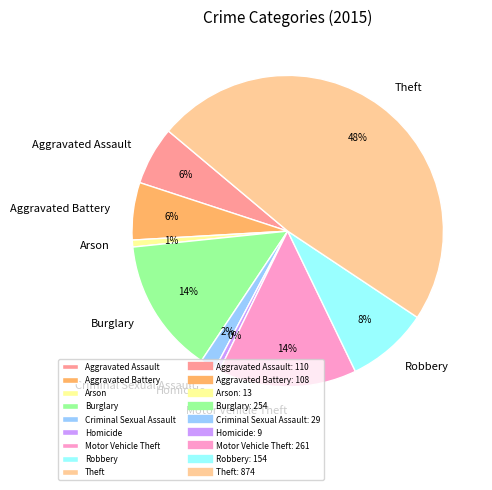

Is there a majority slice in this chart?

No